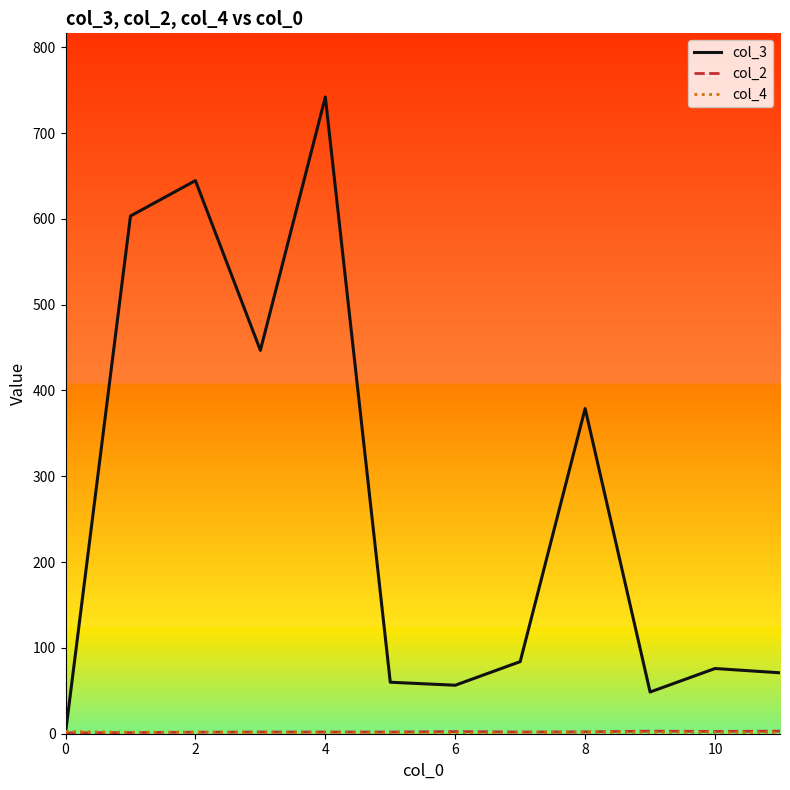

Which series has the largest total across all categories?

col_3